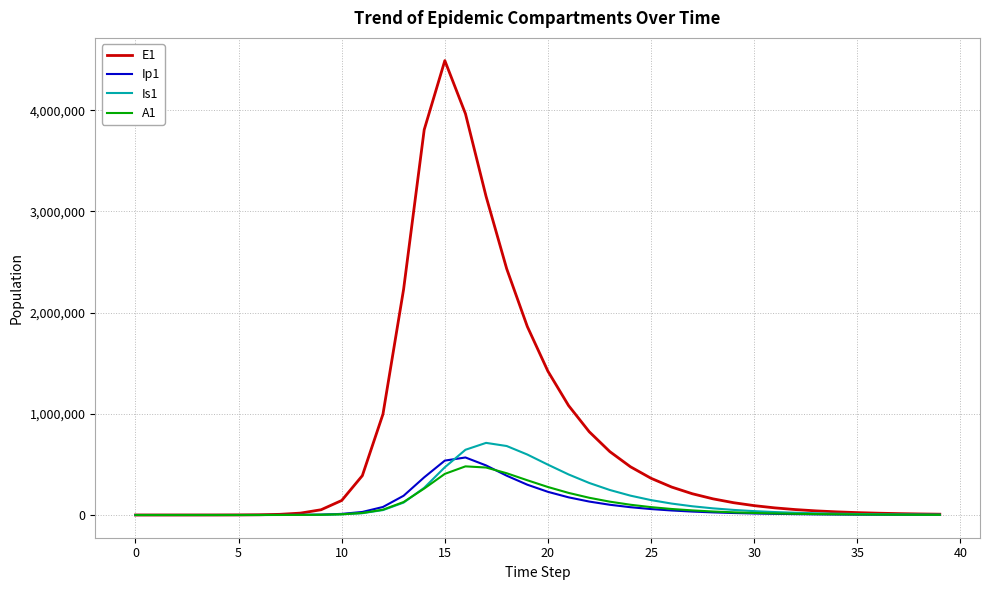

What is the greatest value displayed?

4490579.0